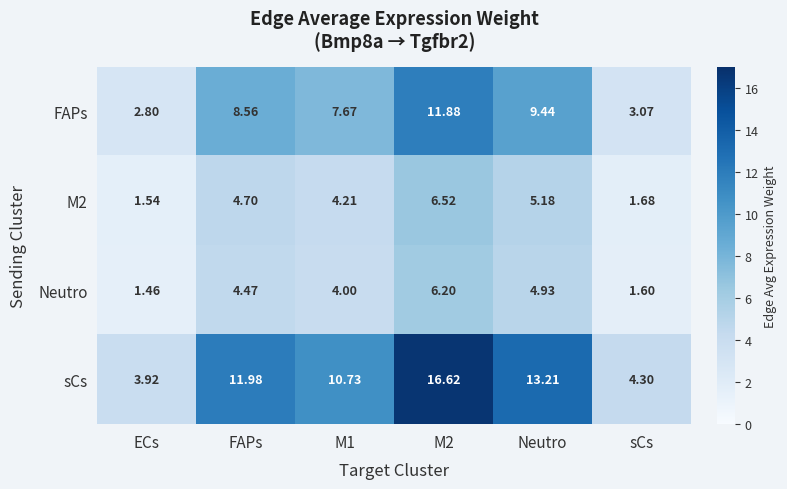

Which series has the largest total across all categories?

sCs